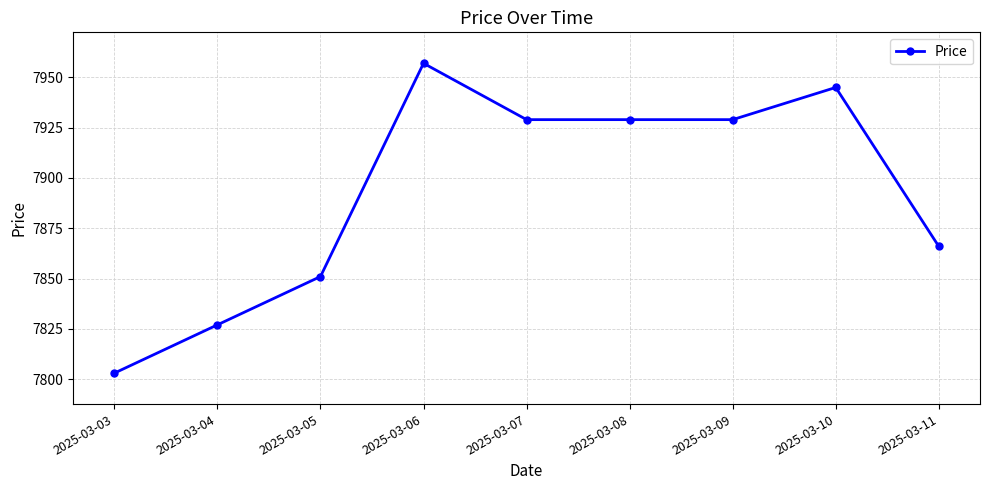

True or false: the data shows 3421 at 2025-03-04.

False